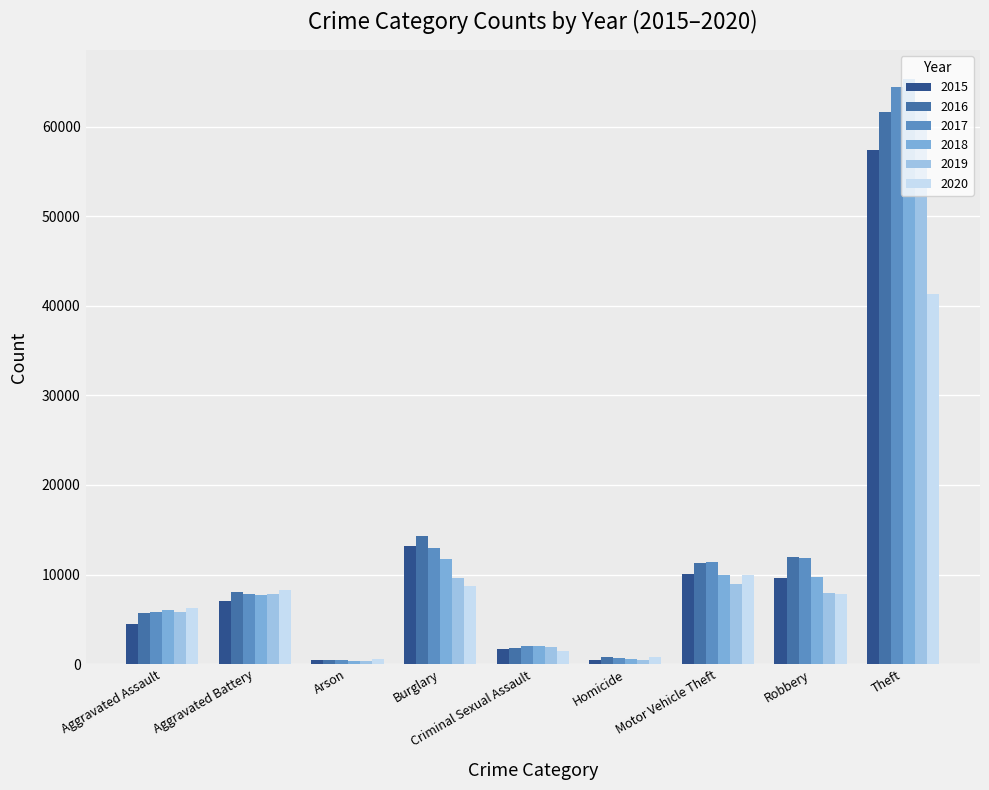

Read the 2015 value at Motor Vehicle Theft.

10068